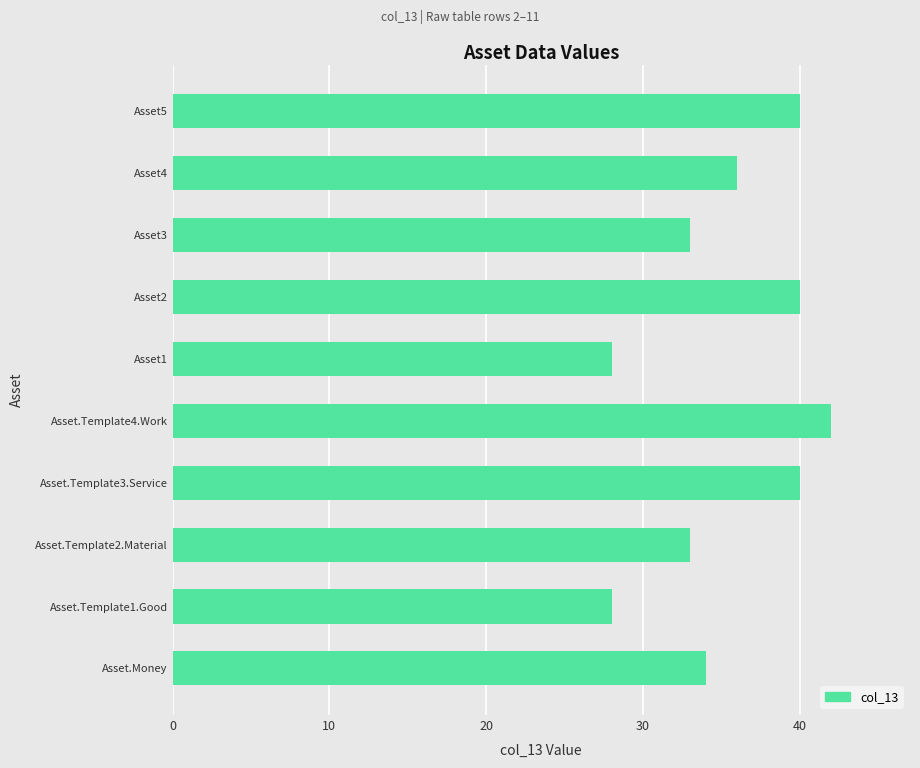

What is the minimum value shown in the chart?

28